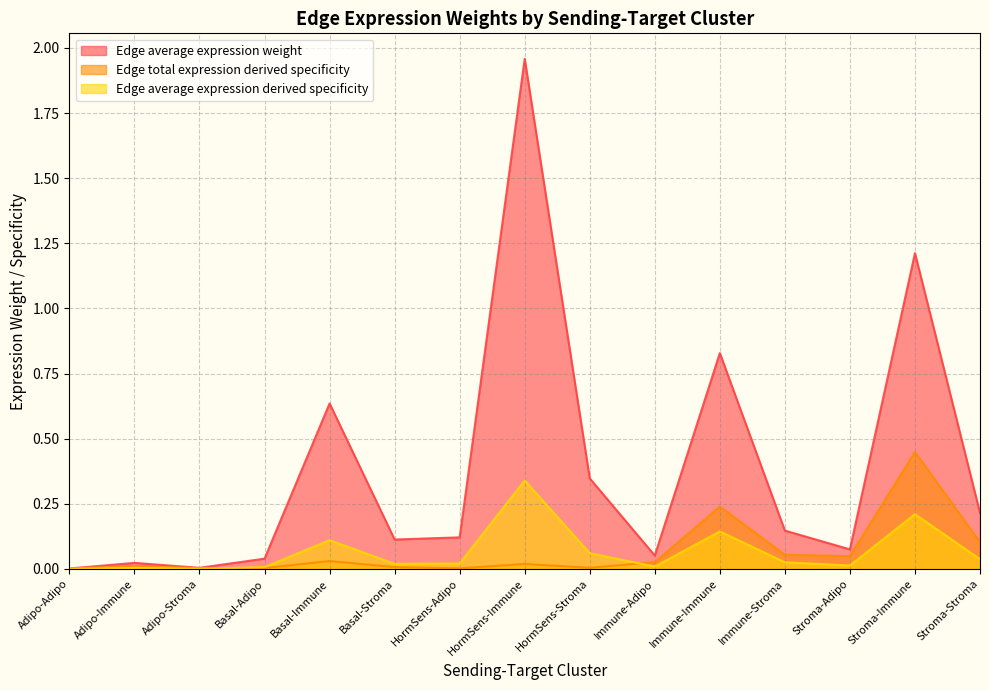

What is the greatest value displayed?

2.0